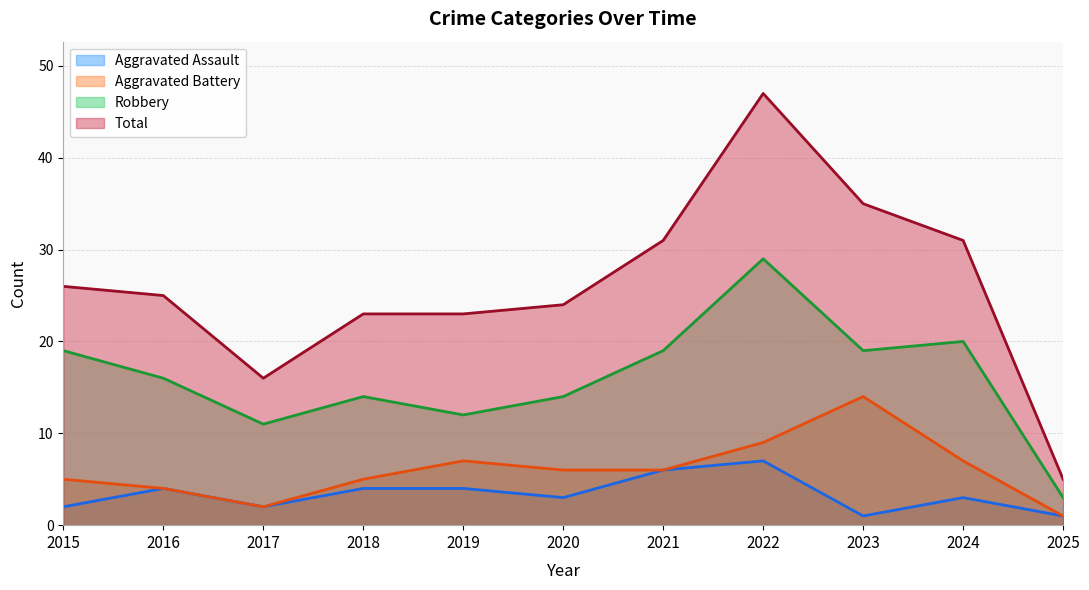

The Robbery series shows 17 at 2017. True or false?

False